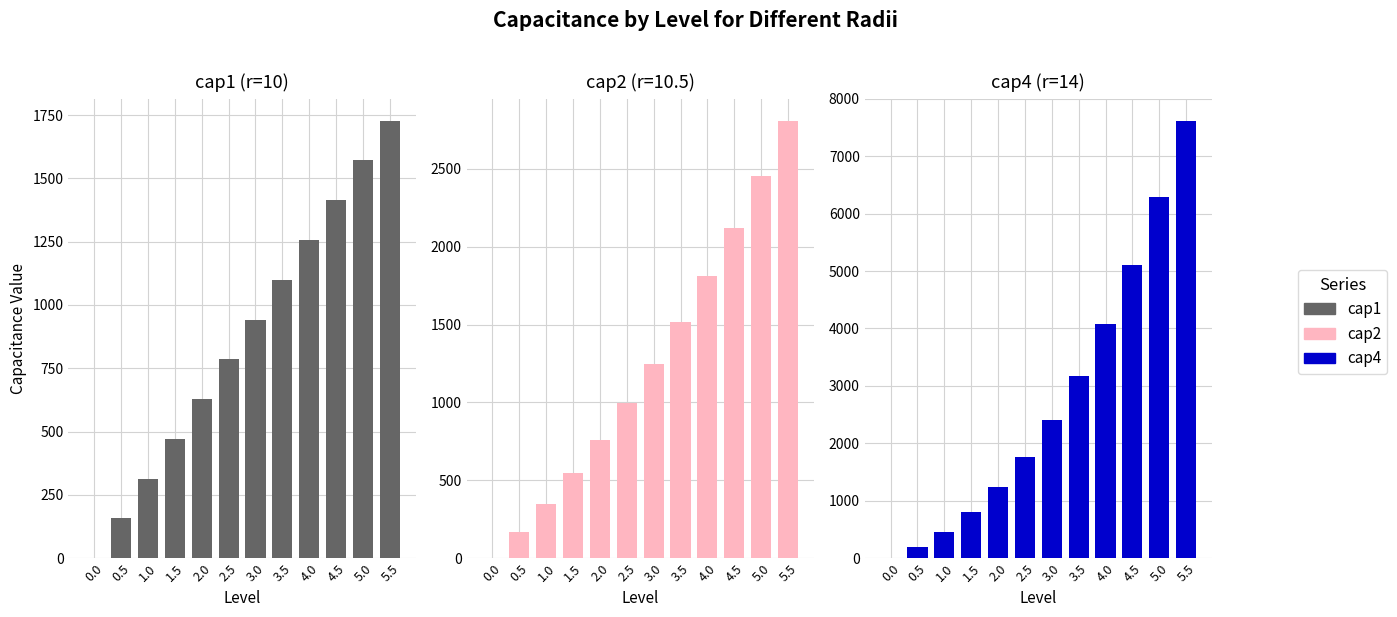

At which label does cap2 first exceed 1246?

3.0